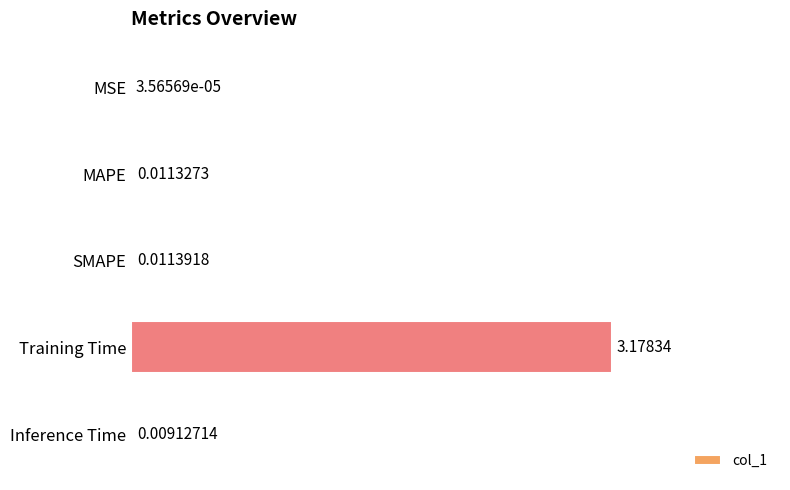

At which label is the value closest to 1?

SMAPE